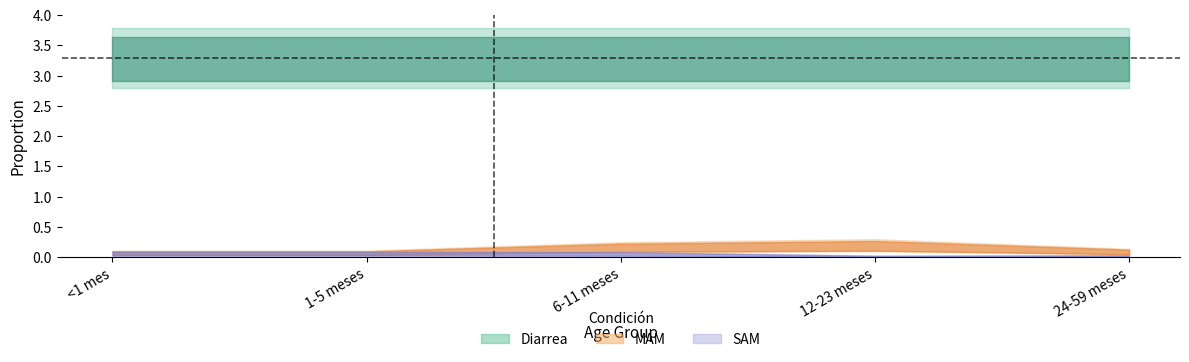

Read the MAM value at 24-59 meses.

0.1